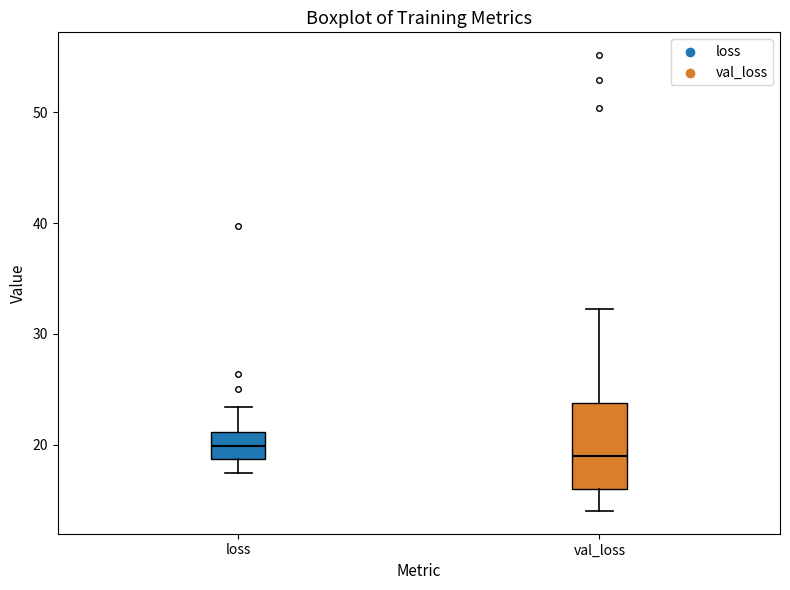

Where does the upper whisker of the box for loss end on the y-axis? The values are not printed on the chart, so give them approximately, as read against the axis.

23